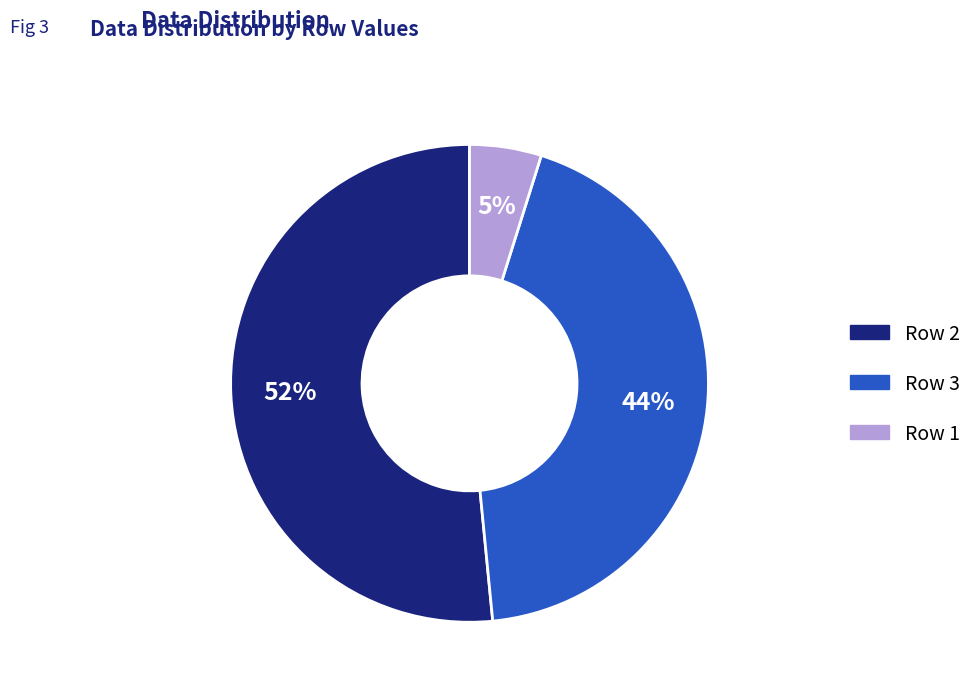

Which category has the smallest portion of the pie?

Row 1